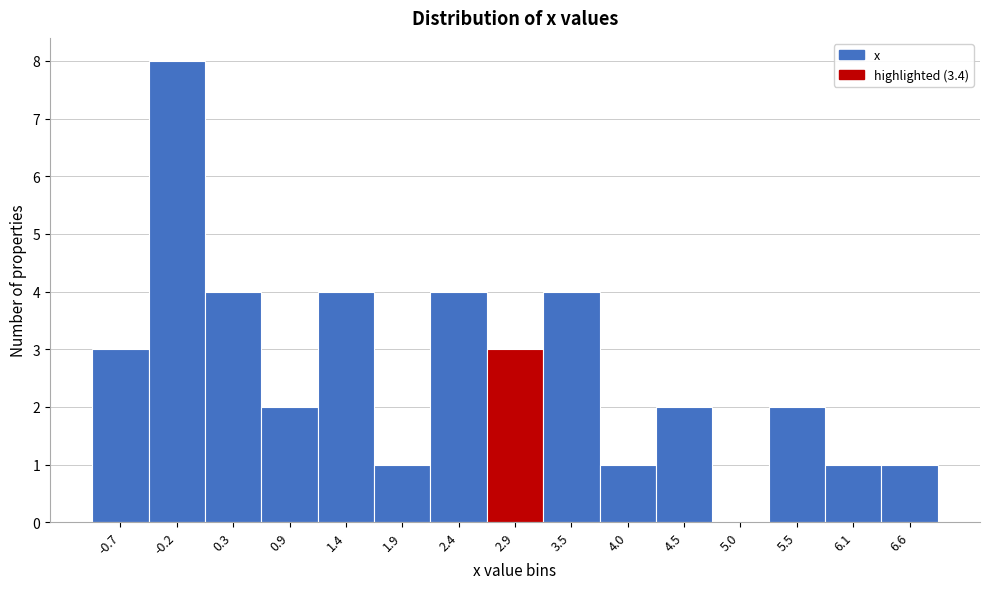

Reading right to left, extract all data points from this chart.

6.6=1	6.1=1	5.5=2	5.0=0	4.5=2	4.0=1	3.5=4	2.9=3	2.4=4	1.9=1	1.4=4	0.9=2	0.3=4	-0.2=8	-0.7=3